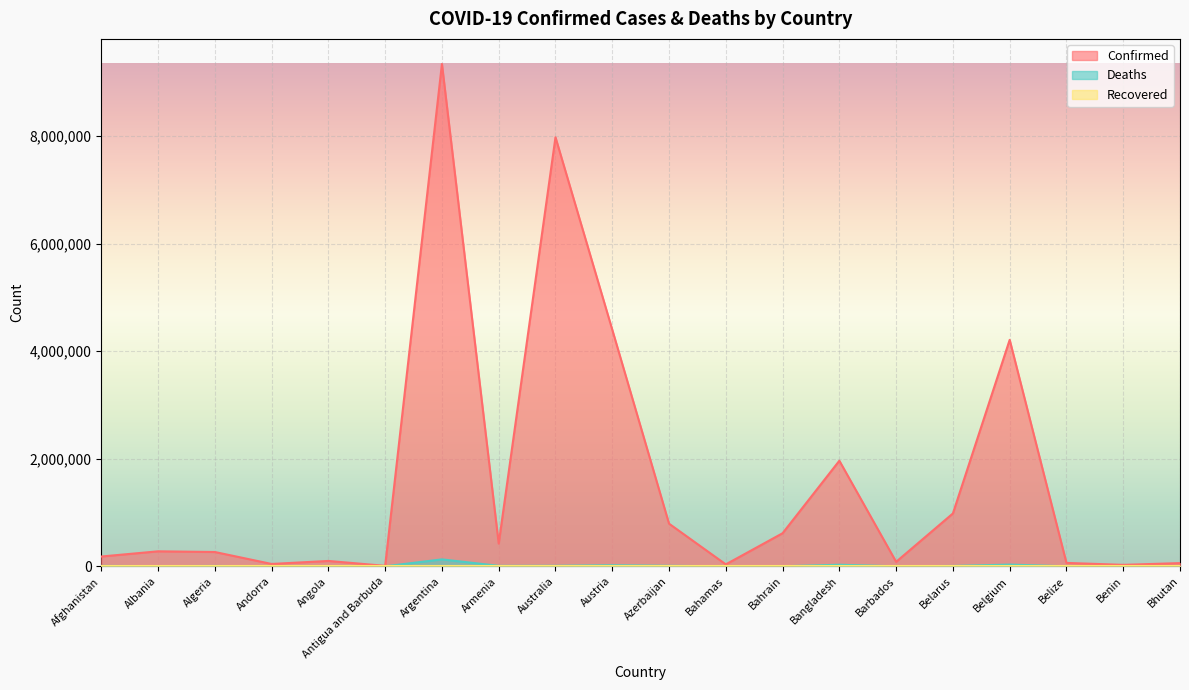

Which series has the largest range (max minus min)?

Confirmed